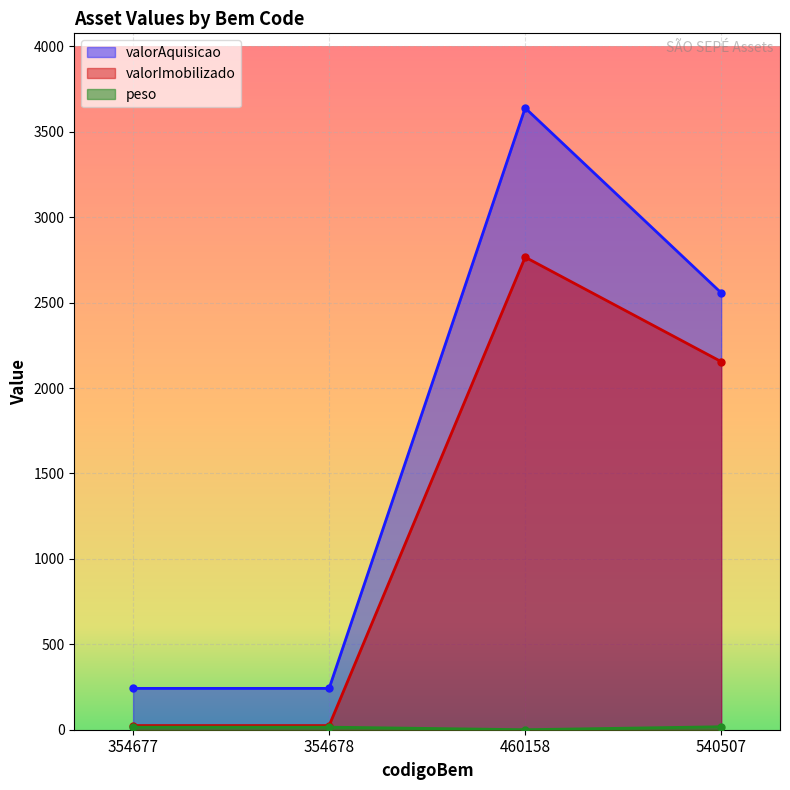

What is the average value of the valorAquisicao series?

1670.1